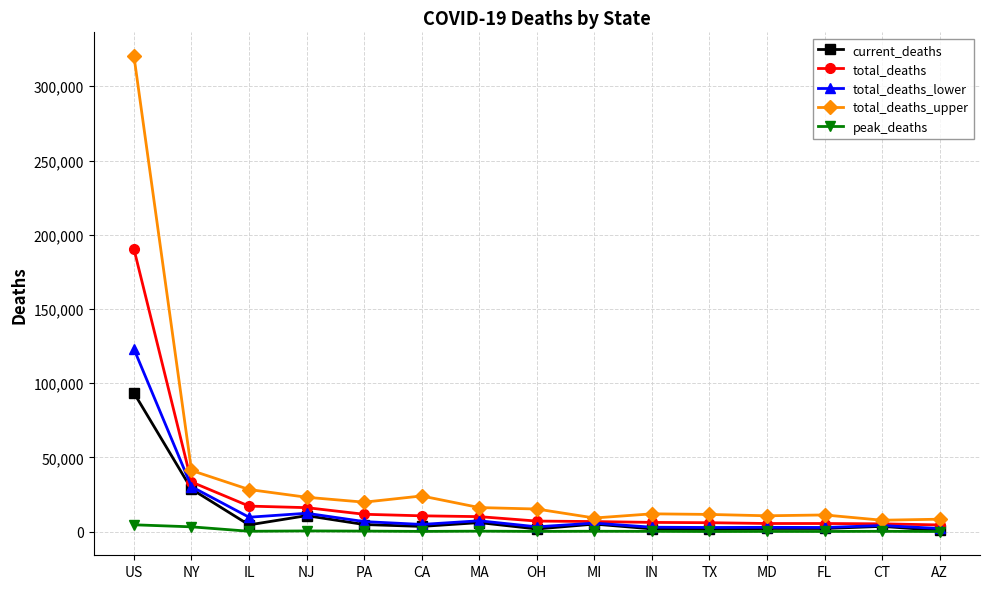

At which label is total_deaths_upper closest to 163997?

NY